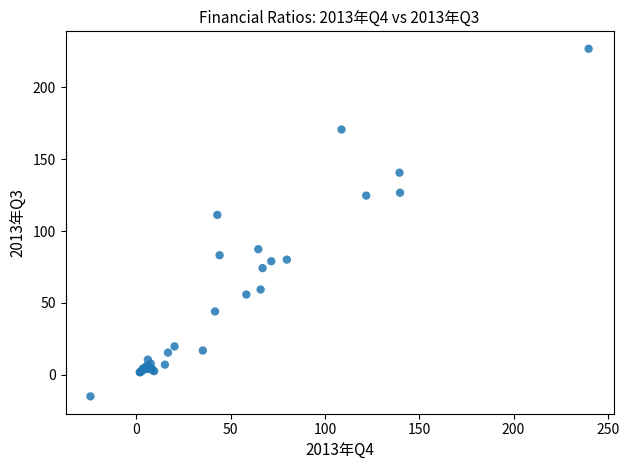

What Y value in the scatter plot is closest to 105?

111.2